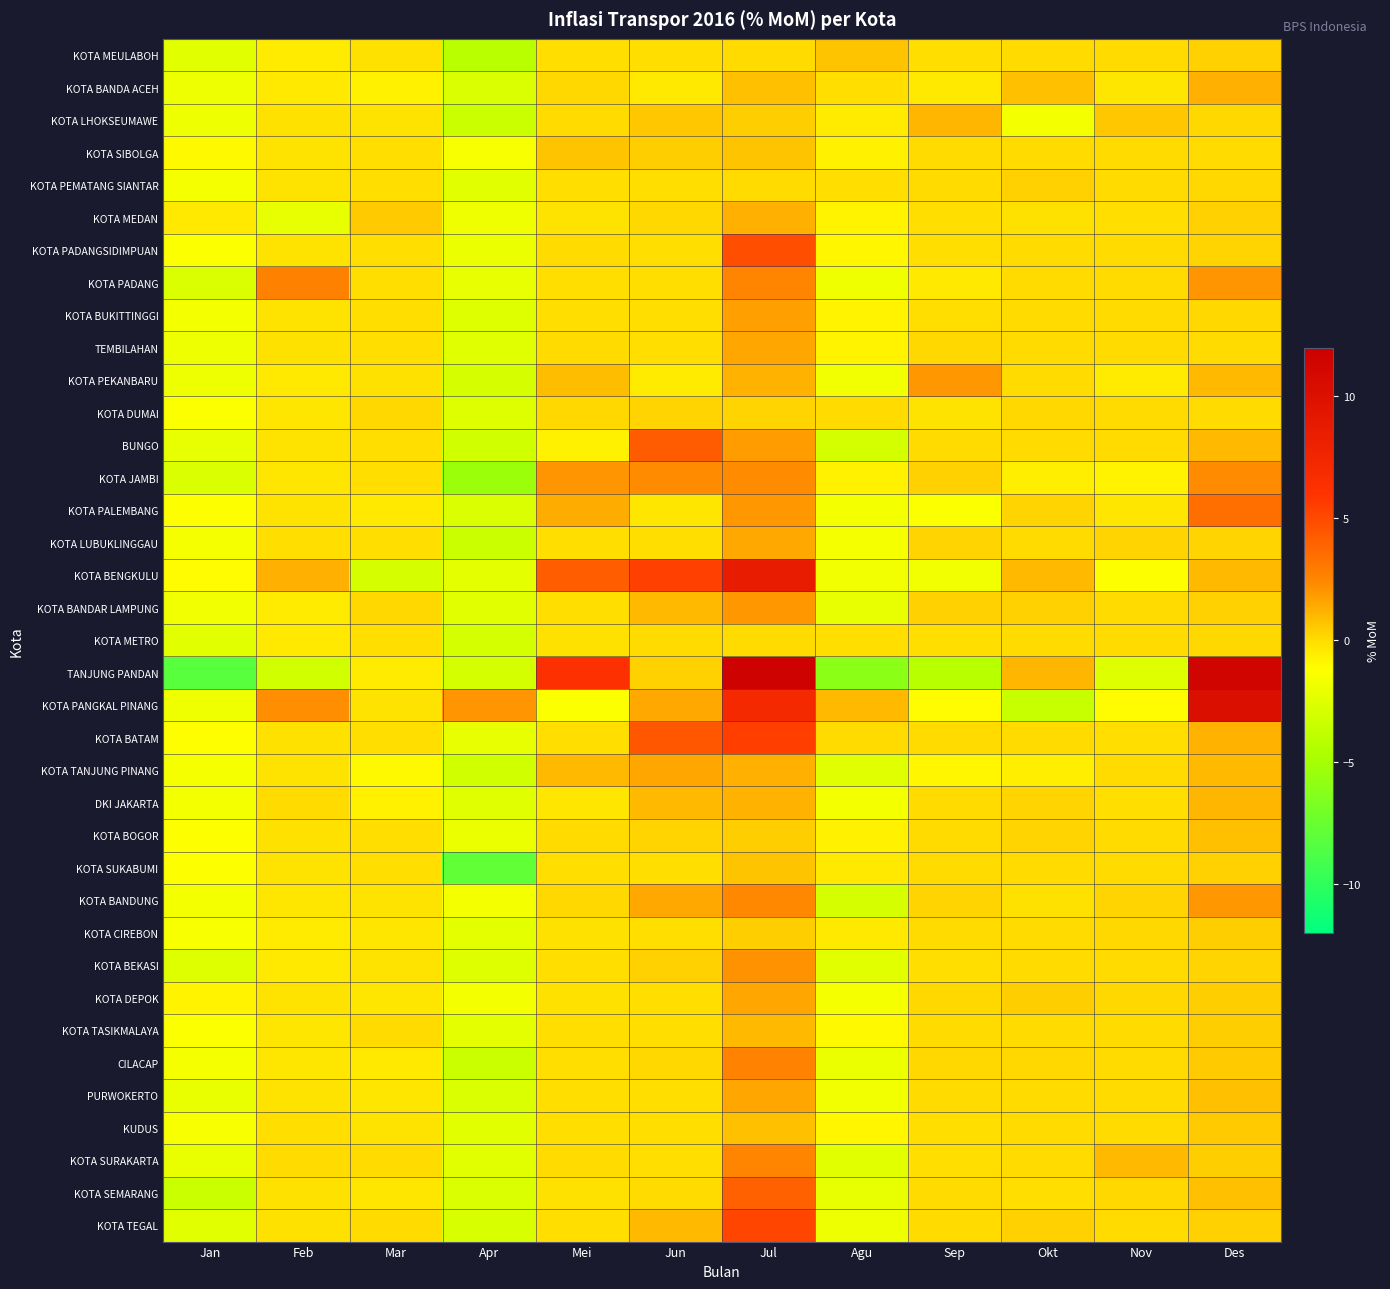

List the series in order of their peak value, lowest first.

KOTA METRO, KOTA DUMAI, KOTA PEMATANG SIANTAR, KOTA CIREBON, KOTA MEULABOH, KOTA SIBOLGA, KOTA SUKABUMI, KOTA BOGOR, KUDUS, KOTA TASIKMALAYA, KOTA LHOKSEUMAWE, DKI JAKARTA, KOTA MEDAN, KOTA BANDA ACEH, KOTA LUBUKLINGGAU, PURWOKERTO, KOTA TANJUNG PINANG, TEMBILAHAN, KOTA DEPOK, KOTA BUKITTINGGI, KOTA PEKANBARU, KOTA BANDAR LAMPUNG, KOTA BEKASI, KOTA JAMBI, KOTA BANDUNG, KOTA SURAKARTA, CILACAP, KOTA PADANG, KOTA PALEMBANG, KOTA SEMARANG, BUNGO, KOTA PADANGSIDIMPUAN, KOTA TEGAL, KOTA BATAM, KOTA BENGKULU, KOTA PANGKAL PINANG, TANJUNG PANDAN